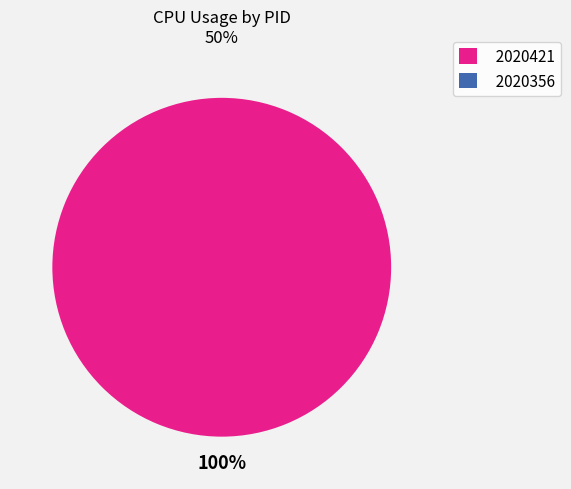

Which slice is the smallest?

2020356